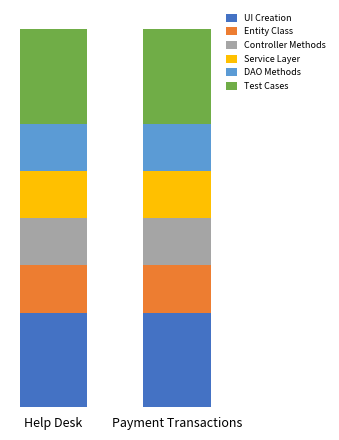

Which series has the widest spread of values?

UI Creation